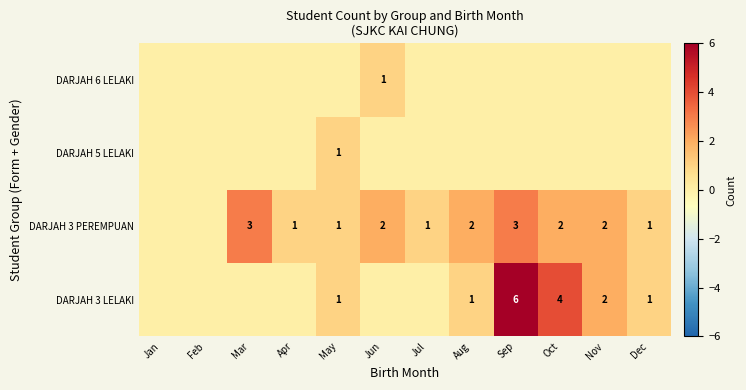

At which category is the sum across all series the highest?

Sep